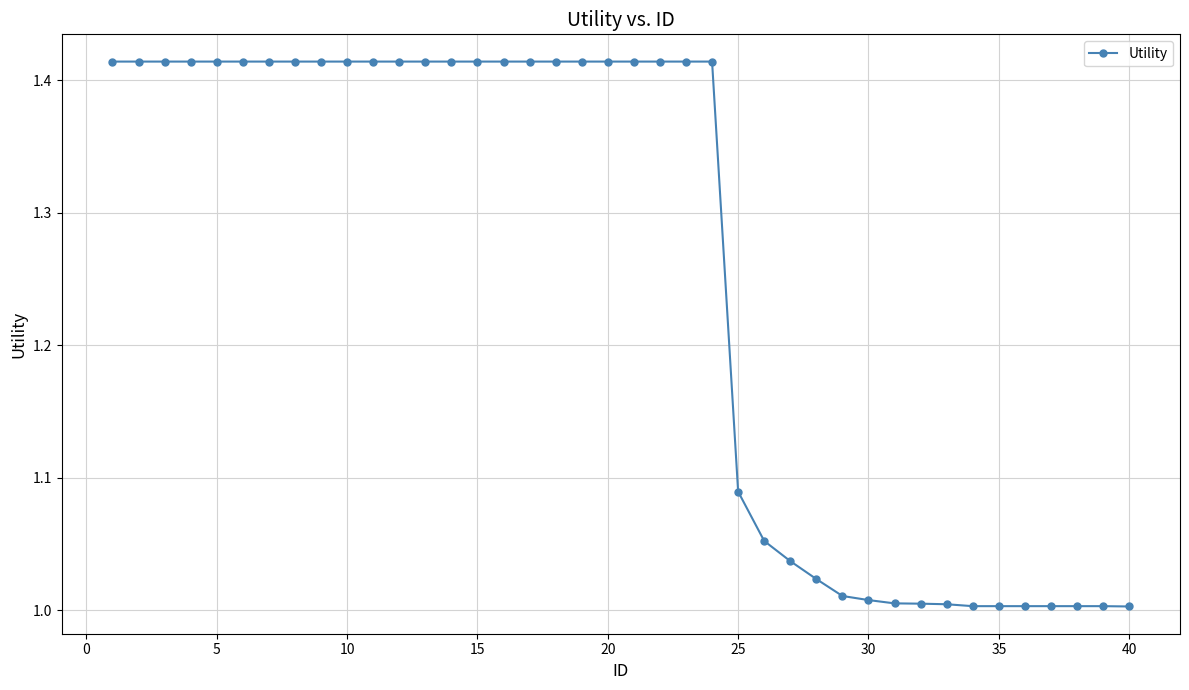

What is the average value?

1.3